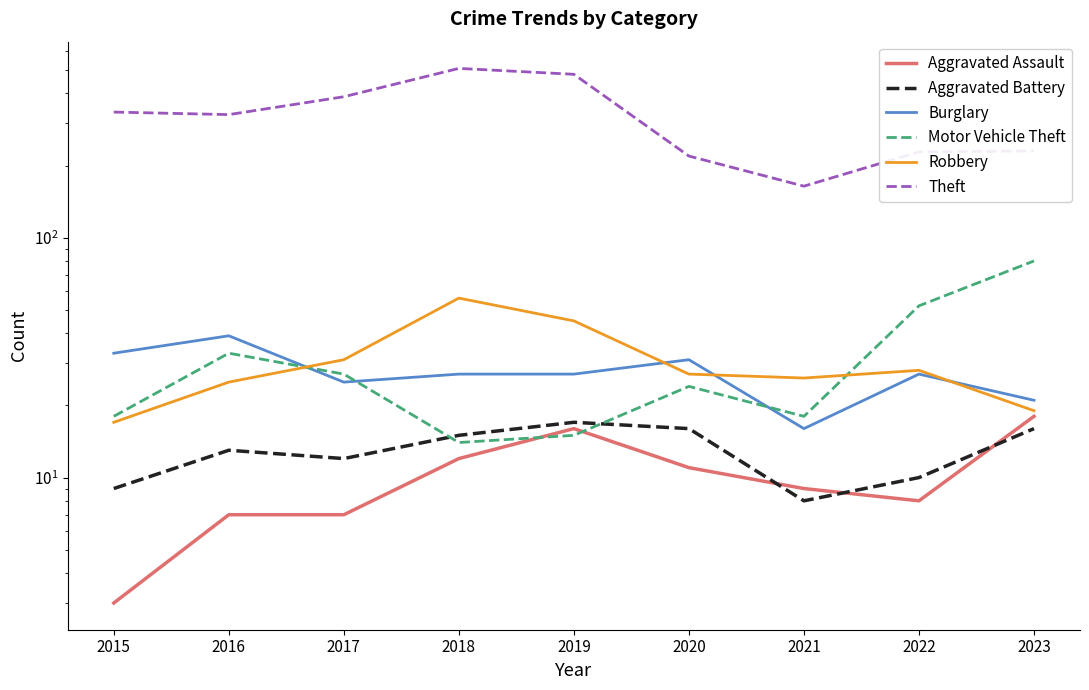

Reading left to right, extract all data points from this chart.

Aggravated Assault: 3	7	7	12	16	11	9	8	18
Aggravated Battery: 9	13	12	15	17	16	8	10	16
Burglary: 33	39	25	27	27	31	16	27	21
Motor Vehicle Theft: 18	33	27	14	15	24	18	52	80
Robbery: 17	25	31	56	45	27	26	28	19
Theft: 334	326	387	508	480	219	164	228	230